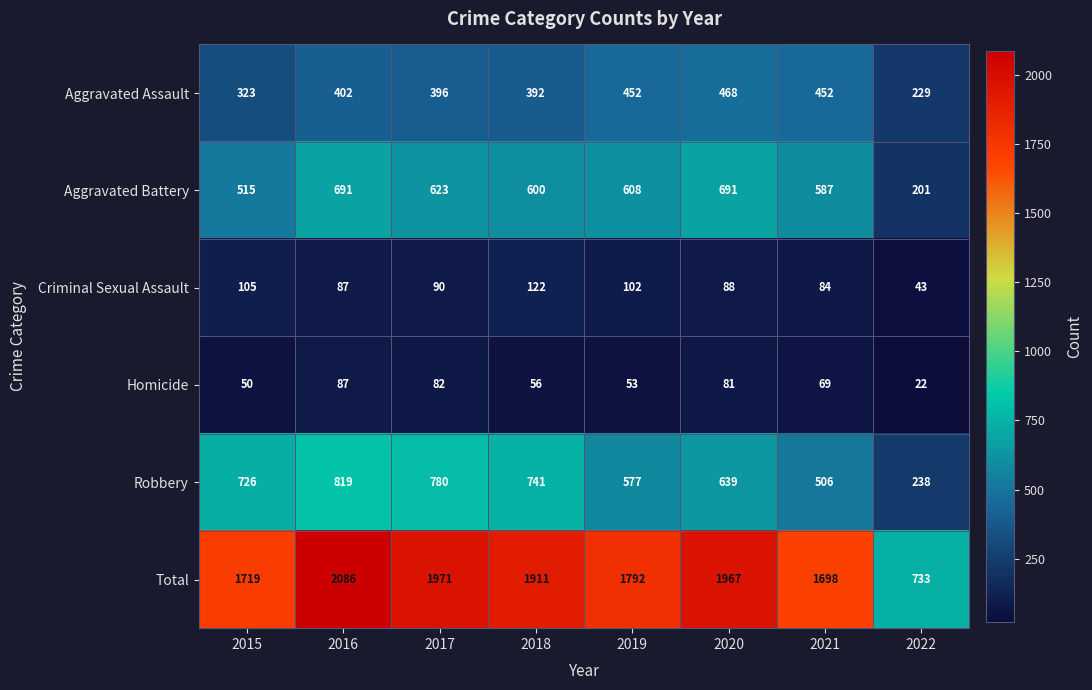

The Robbery series shows 182 at 2017. True or false?

False